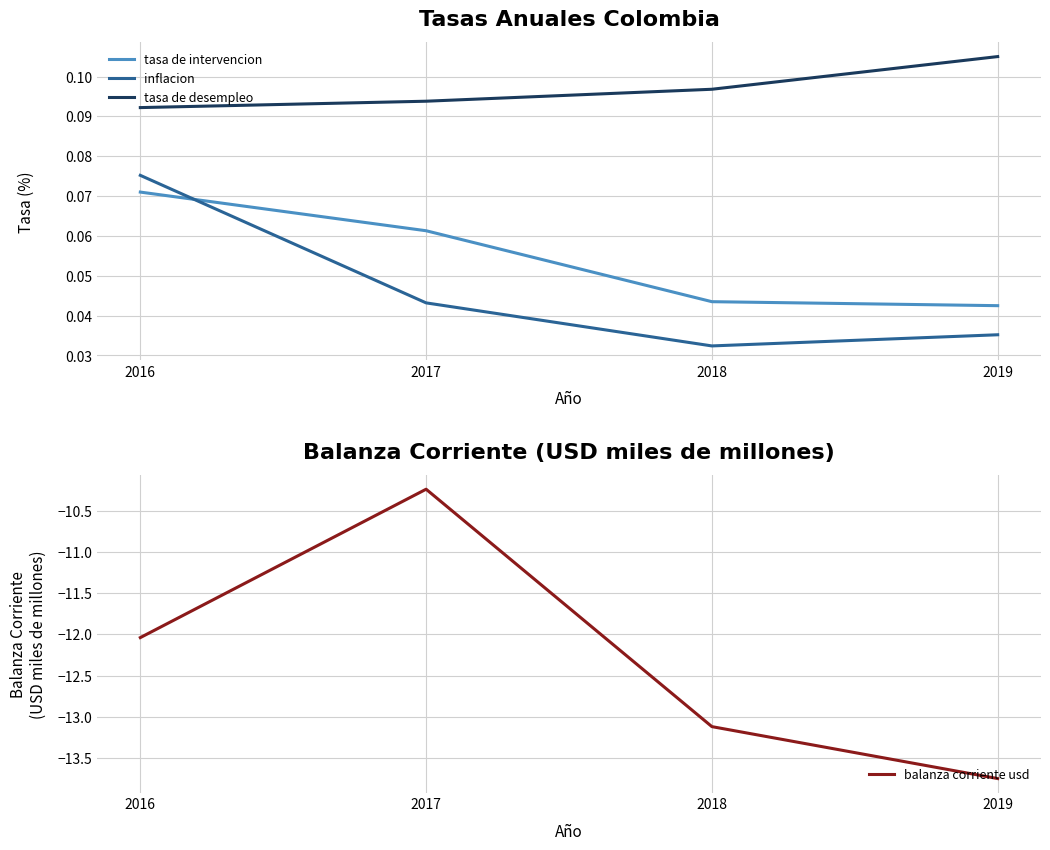

Reading right to left, extract all data points from this chart.

tasa de intervencion: 2019=0.0	2018=0.0	2017=0.1	2016=0.1
inflacion: 2019=0.0	2018=0.0	2017=0.0	2016=0.1
tasa de desempleo: 2019=0.1	2018=0.1	2017=0.1	2016=0.1
balanza corriente usd: 2019=-13.8	2018=-13.1	2017=-10.2	2016=-12.0